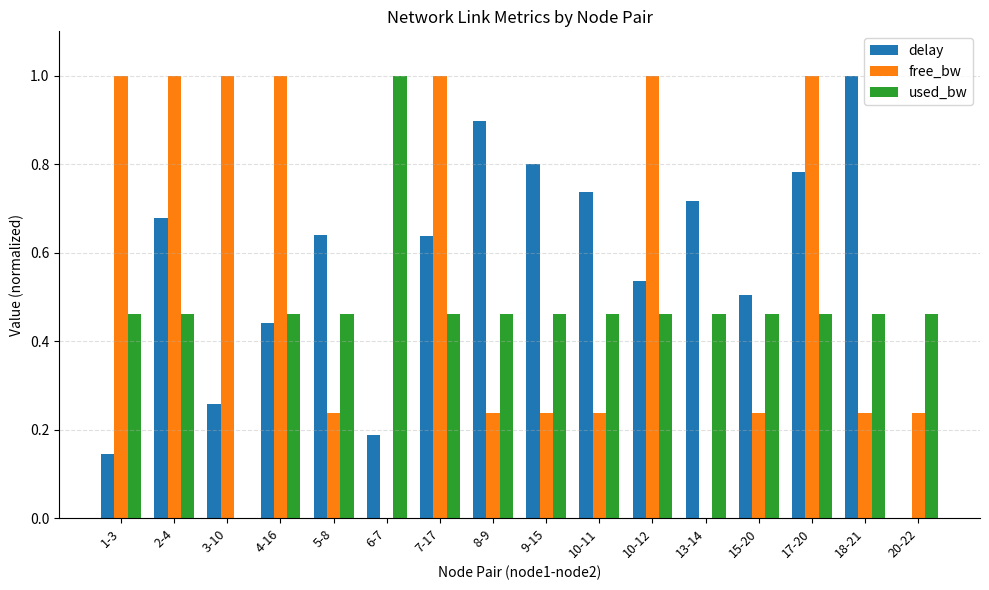

What is the highest value of the free_bw series?

1.0